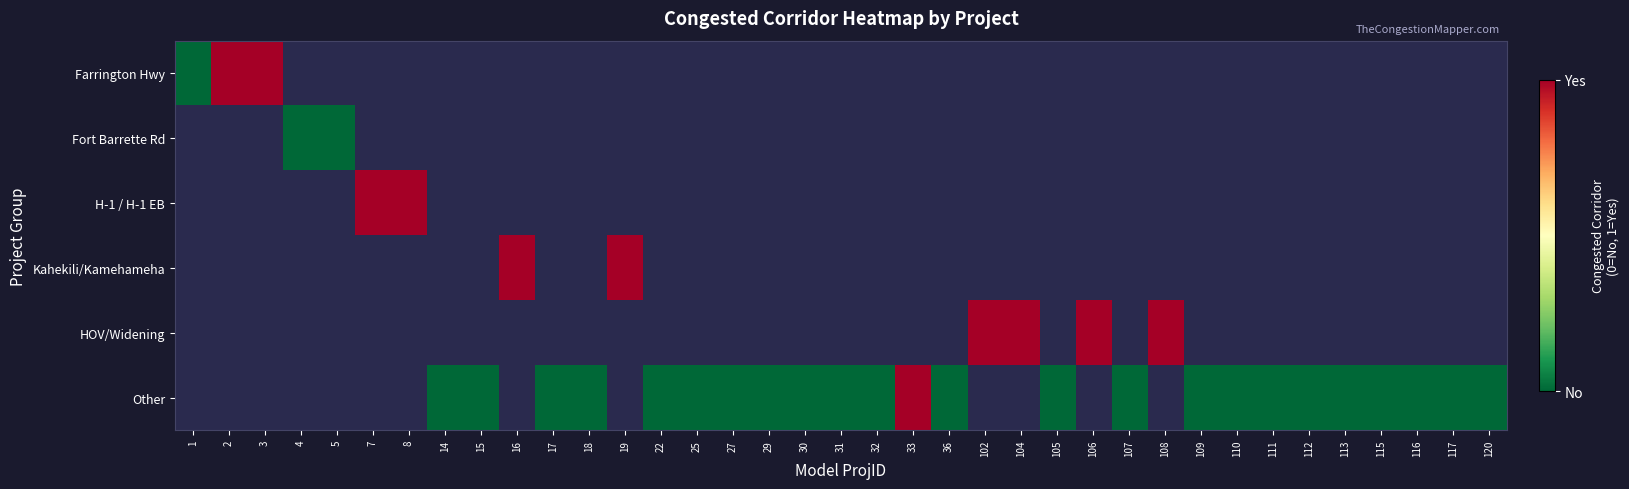

Between 110 and 1, which is larger?

1